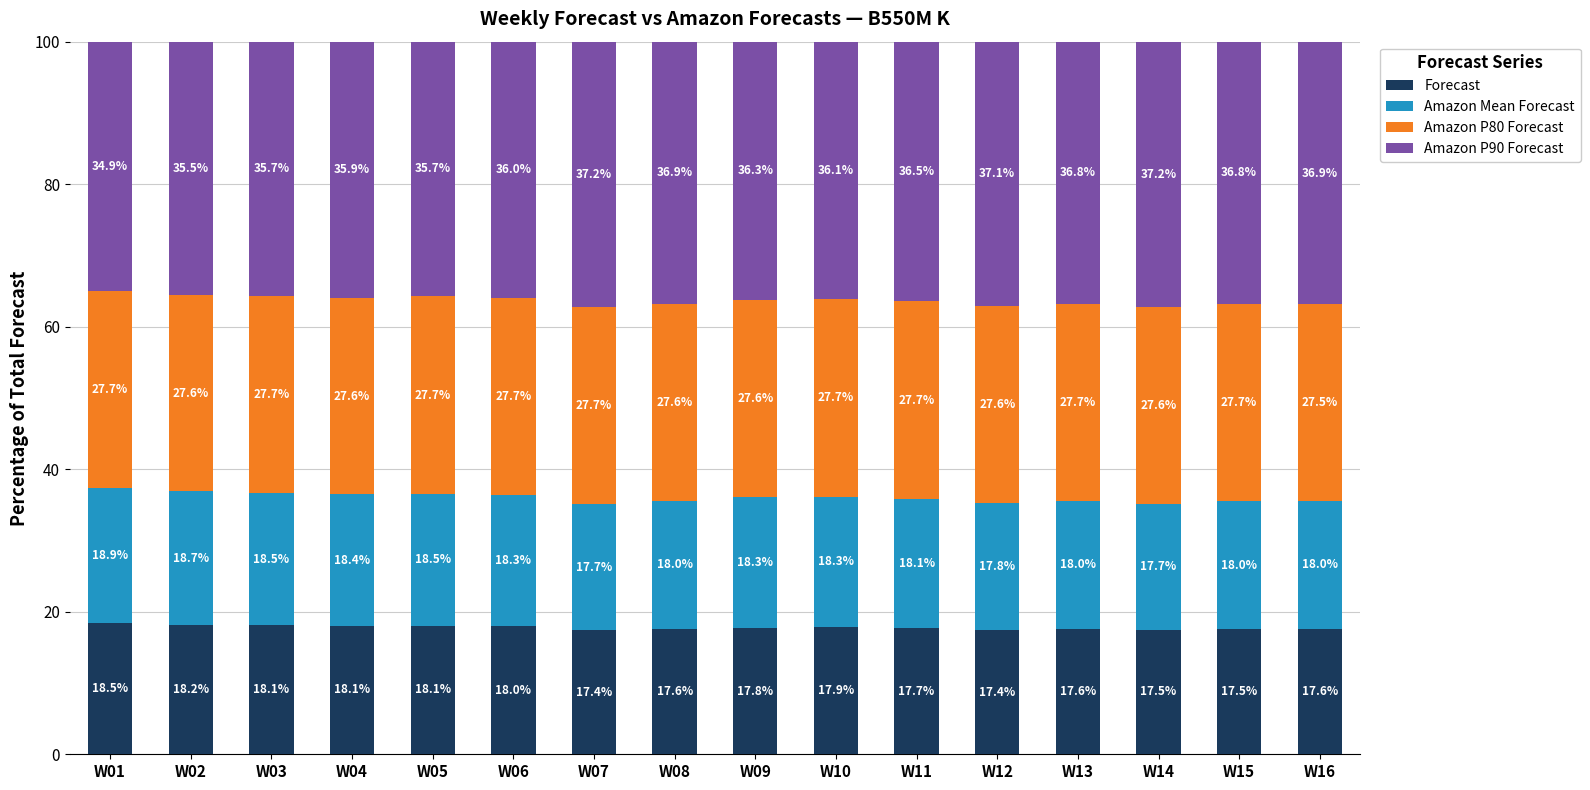

What is the highest value of the Forecast series?

18.5